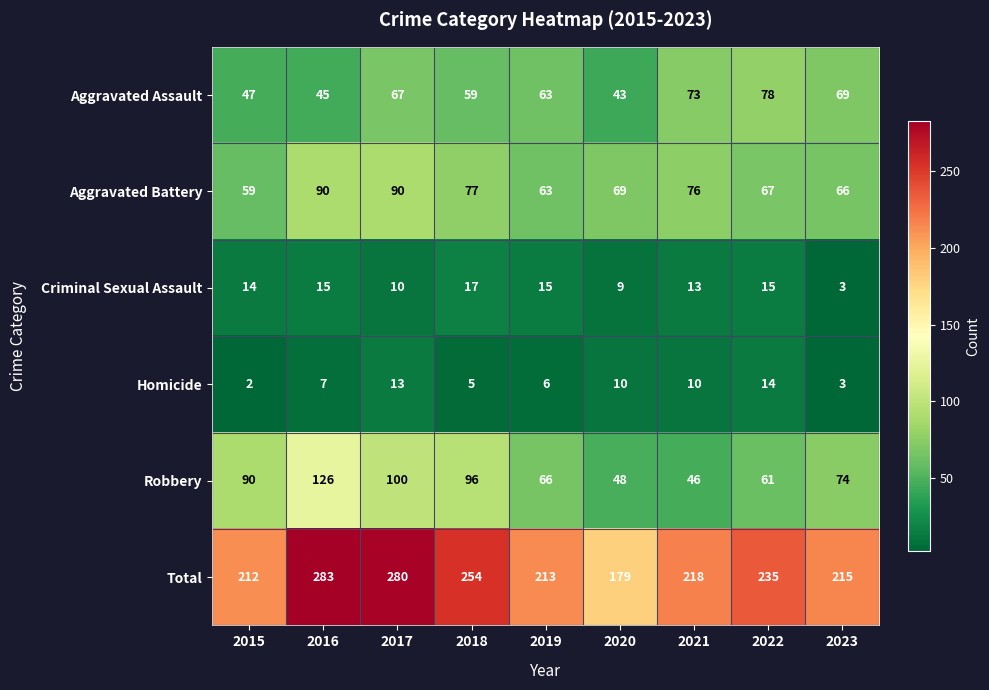

True or false: Aggravated Battery has a value of 23 at 2021.

False